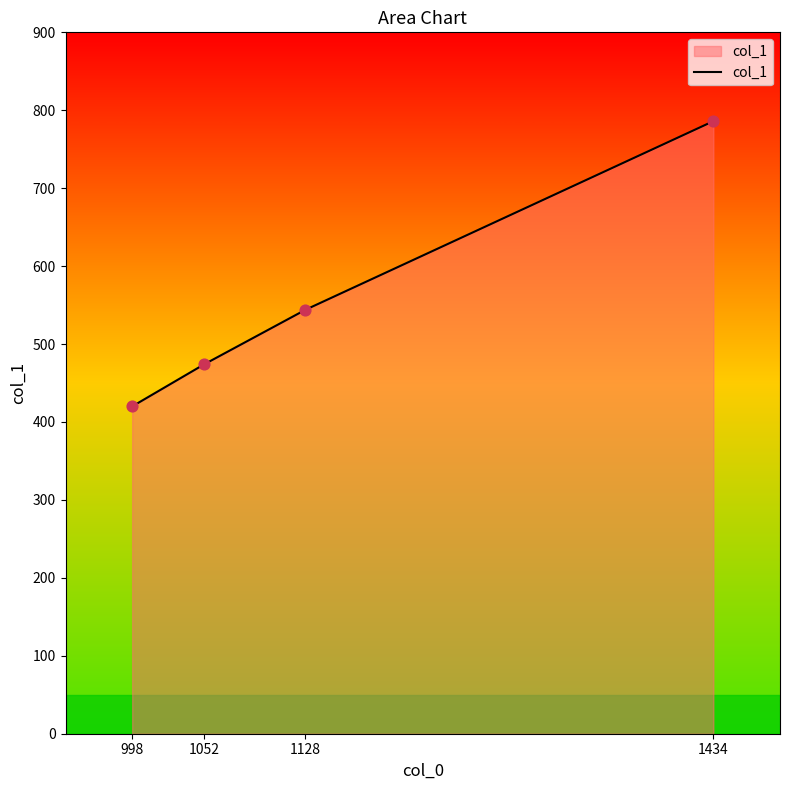

Which has a higher value, 998 or 1052?

1052